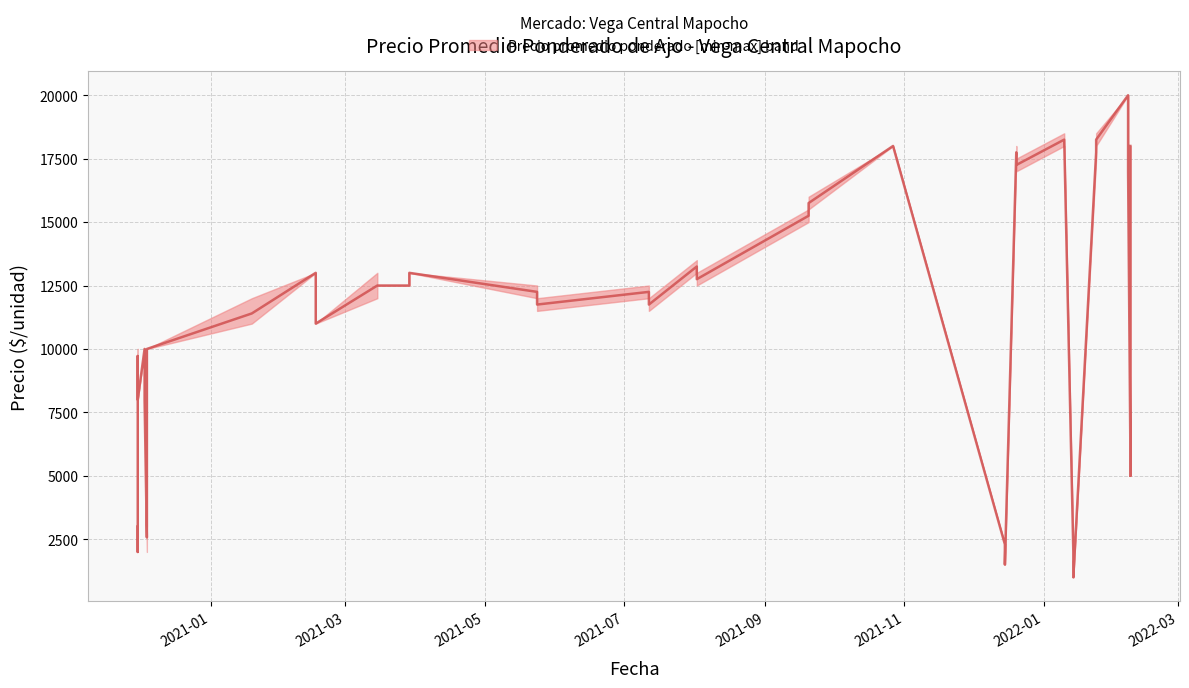

What is the difference between the second highest and minimum values?

17250